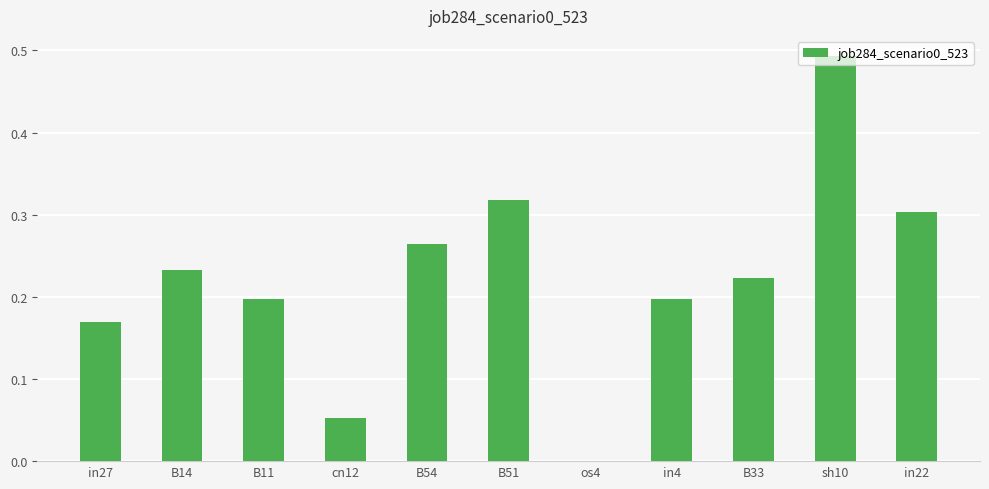

Are the bars horizontal?

No